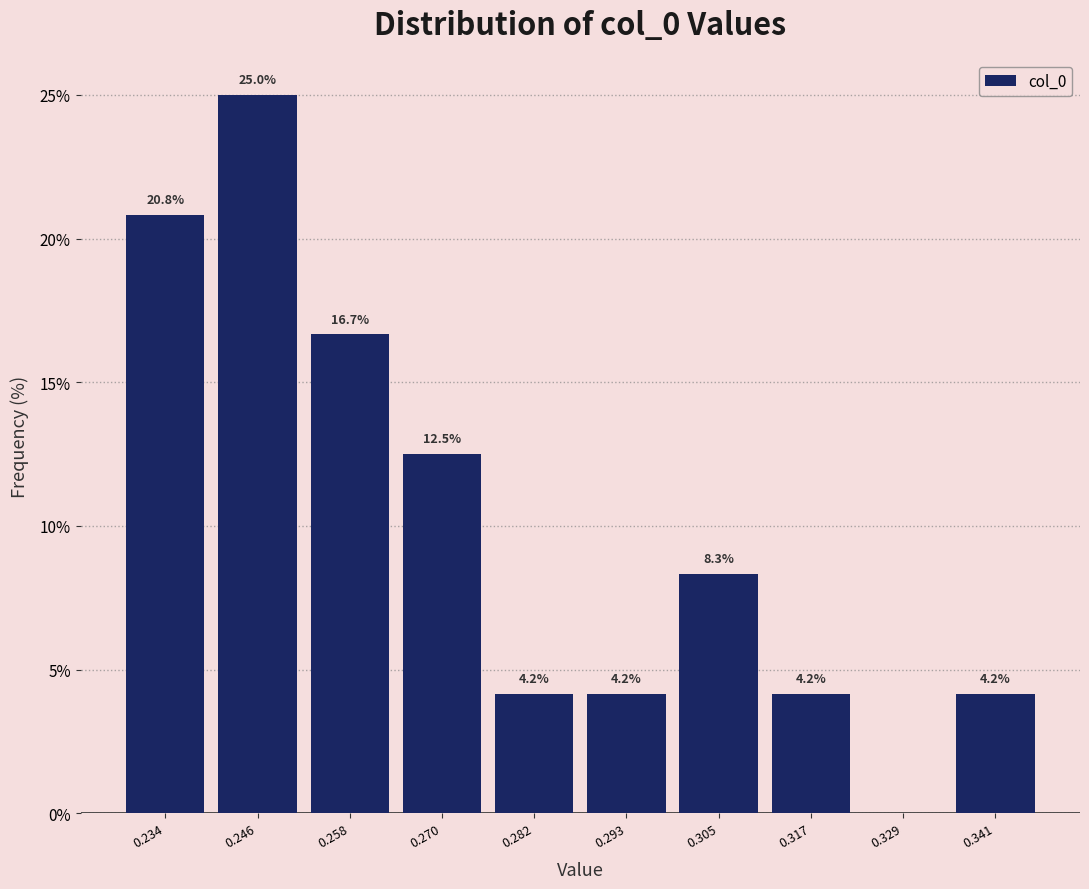

Which range on the x-axis has the tallest bar?

0.240 to 0.252